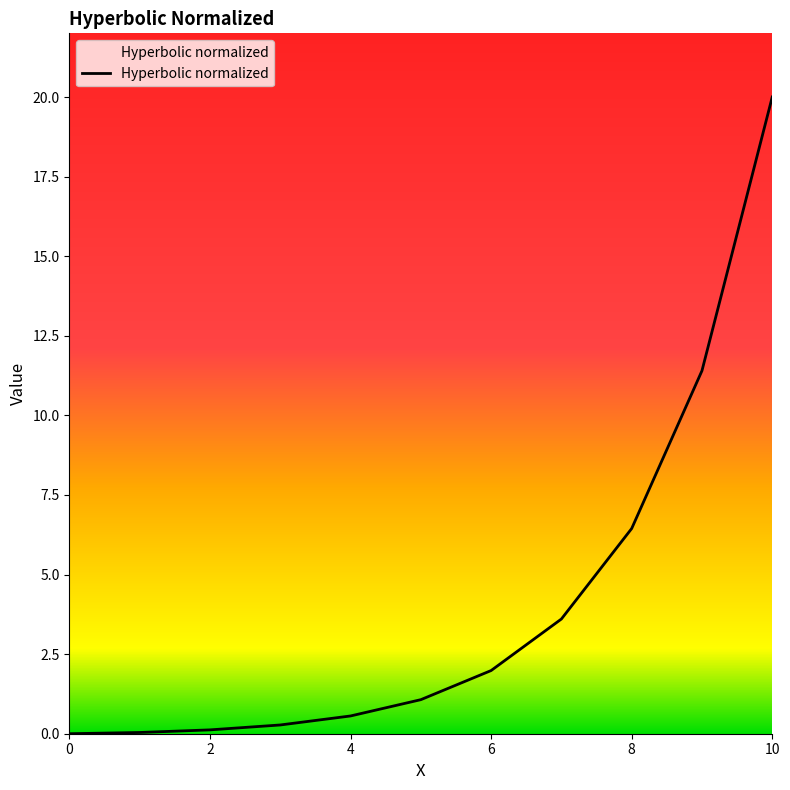

How many distinct data groups are displayed?

1